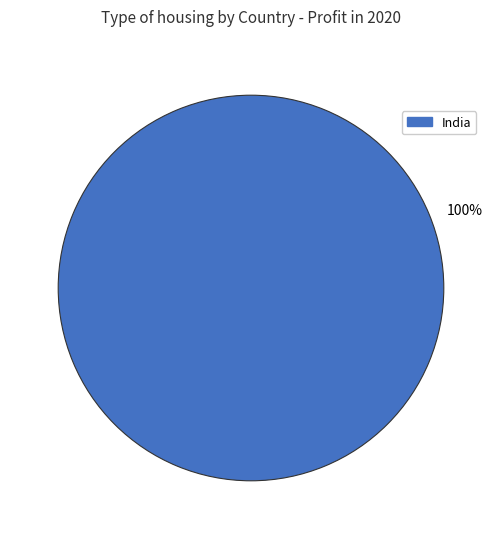

Does any single category account for the majority?

Yes